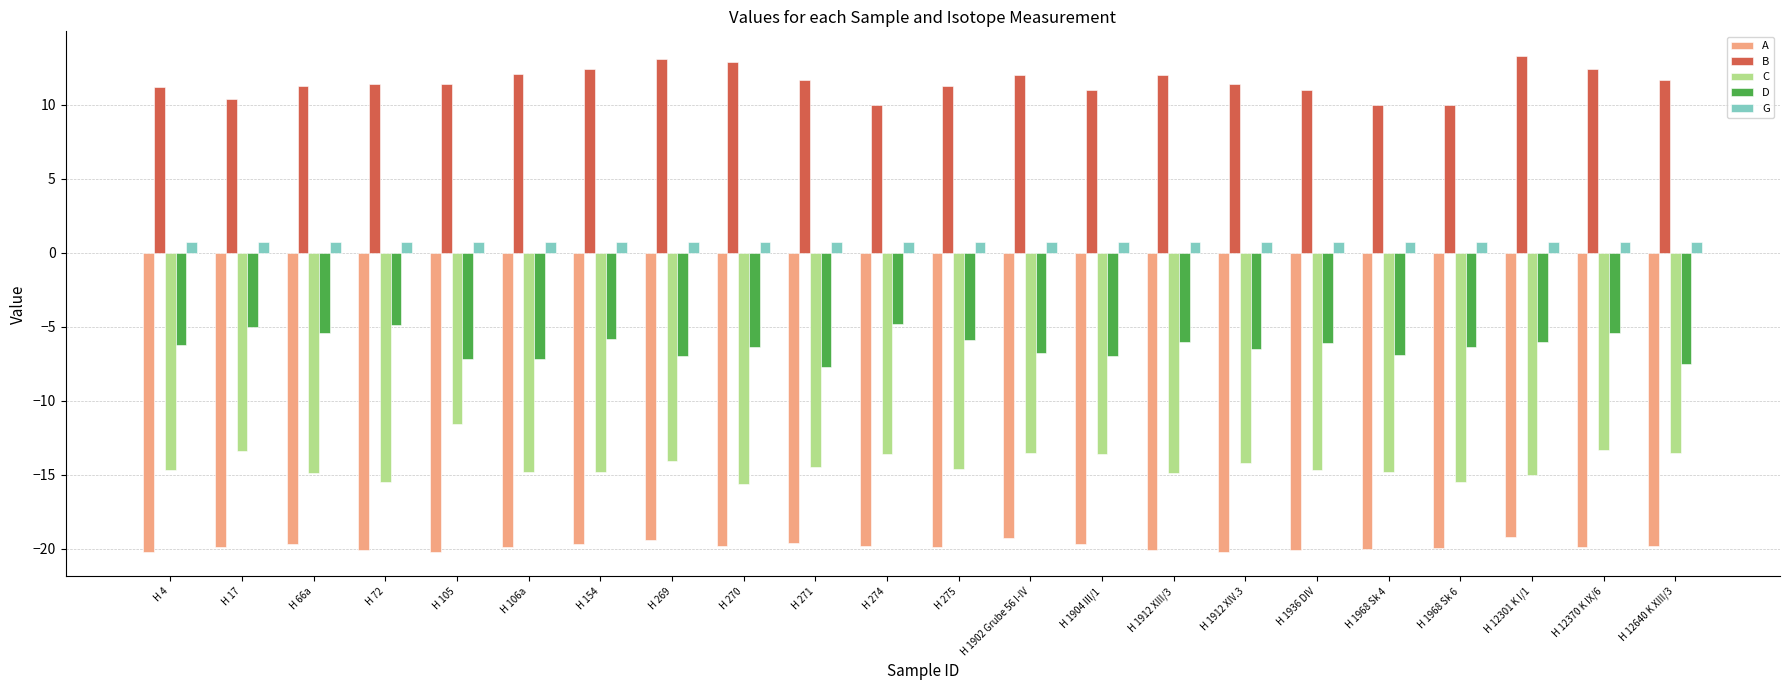

List the series in order of their overall mean, lowest first.

A, C, D, G, B